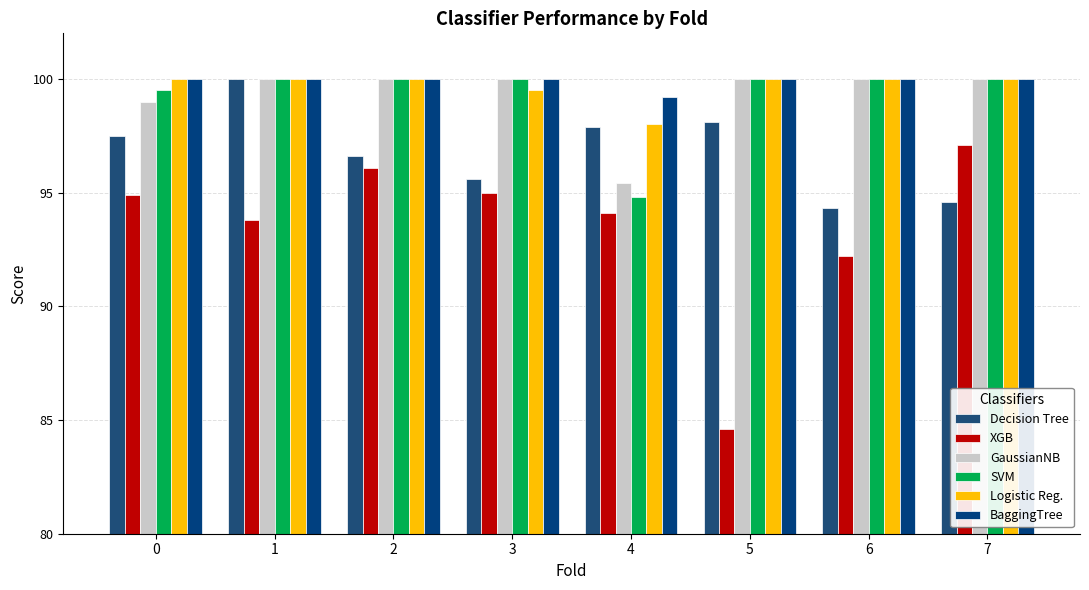

The GaussianNB series shows 1.4 at 4. True or false?

False